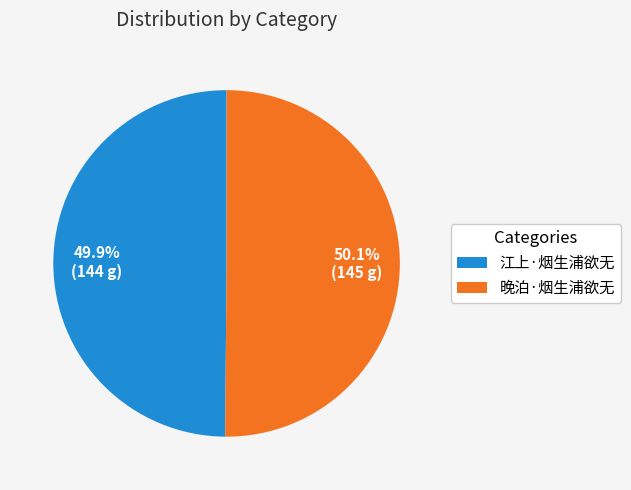

Does any single category account for the majority?

Yes